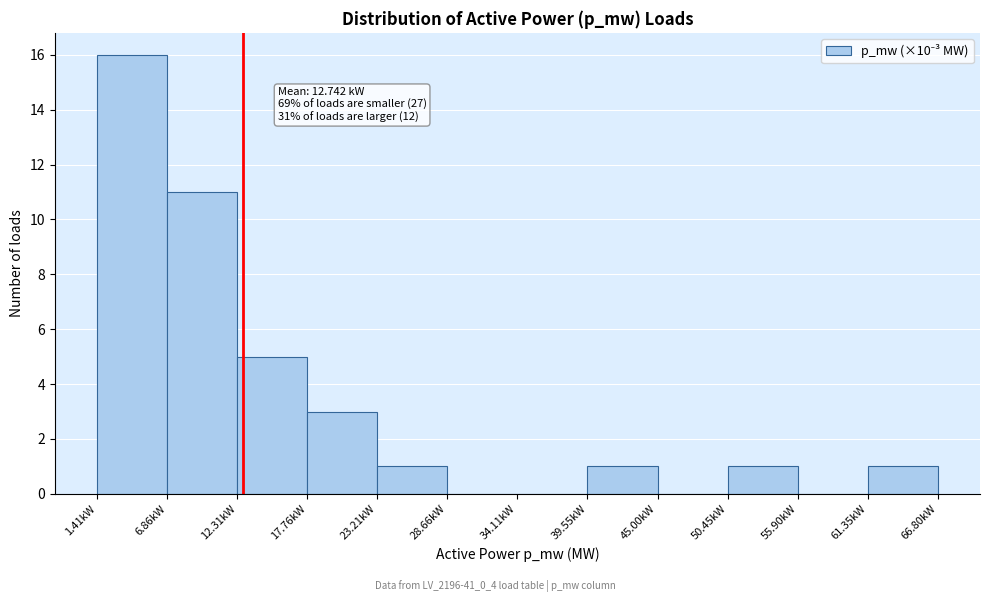

Which range on the x-axis has the tallest bar?

1 to 7